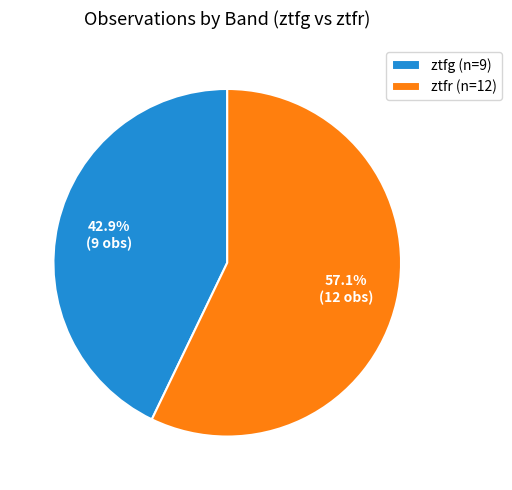

Combined, do ztfr and ztfg account for over 50%?

Yes